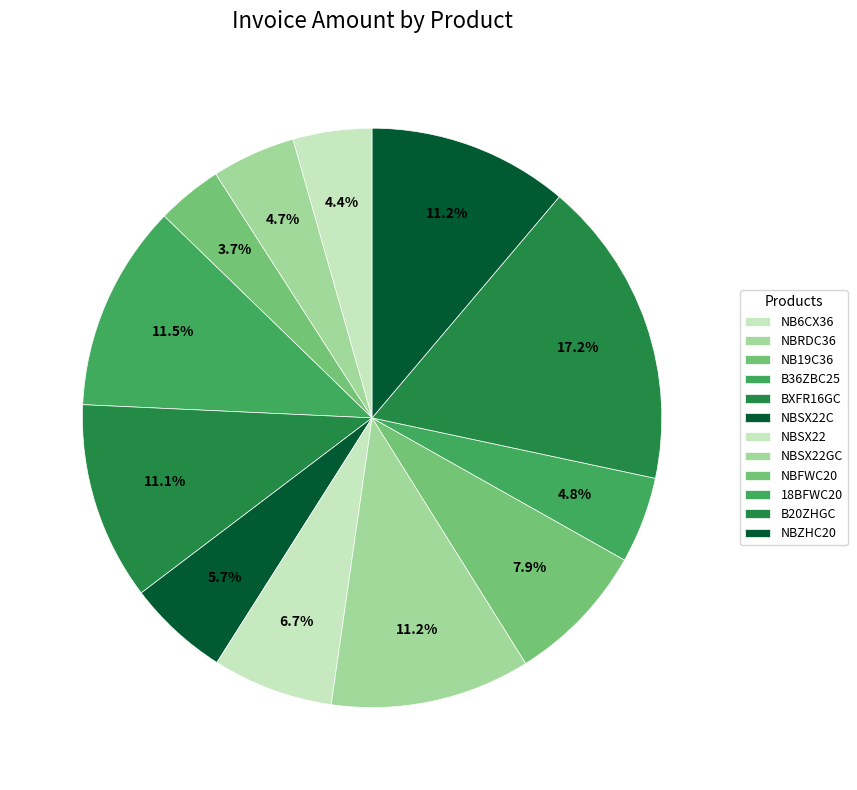

Which category has the biggest portion of the pie?

B20ZHGC